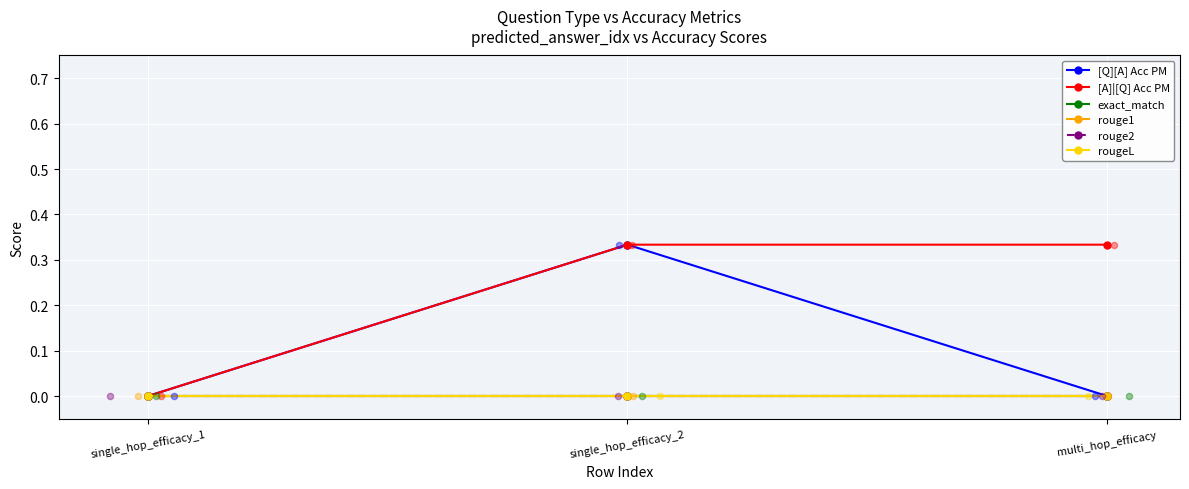

Which series contains the lowest Y value?

[Q][A] Acc PM